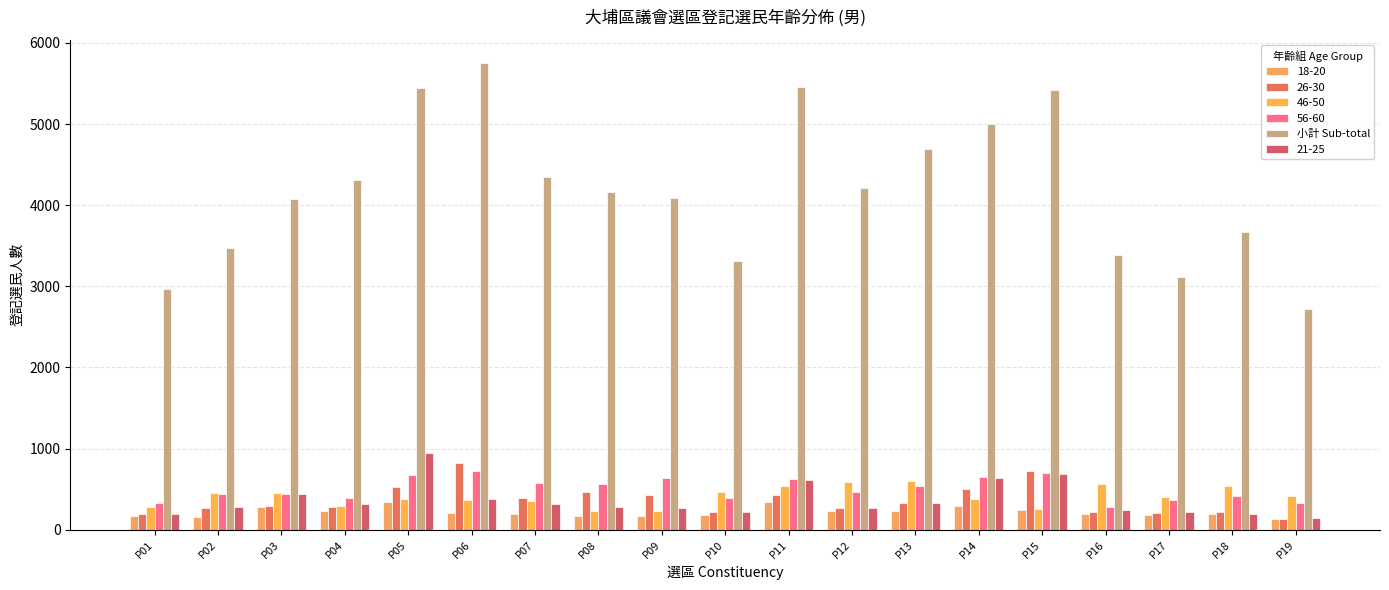

Between P14 and P03, which is larger?

P14